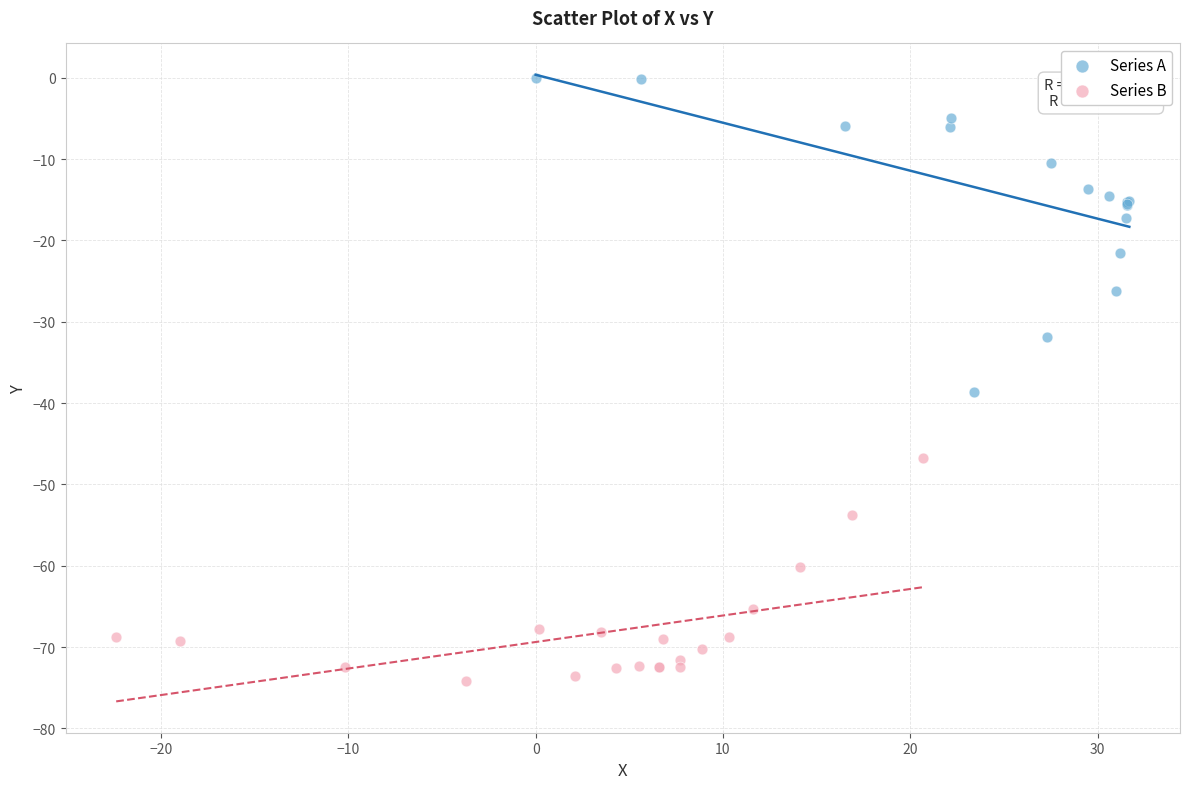

Which series has the widest spread of Y values?

Series A